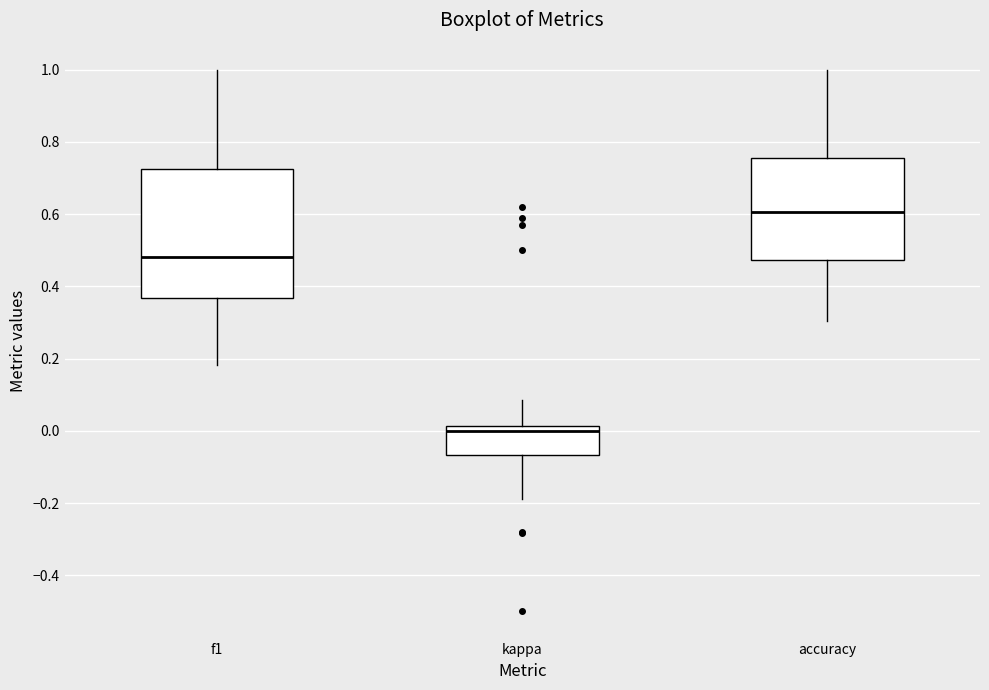

Reading left to right, read every box against the y-axis: the position of its median line, the range the box covers, and the ends of its whiskers. The values are not printed on the chart, so give them approximately, as read against the axis.

f1: median 0.48, box 0.36 to 0.72, whiskers 0.18 to 1.00
kappa: median 0.00, box -0.06 to 0.02, whiskers -0.18 to 0.08
accuracy: median 0.60, box 0.48 to 0.76, whiskers 0.30 to 1.00